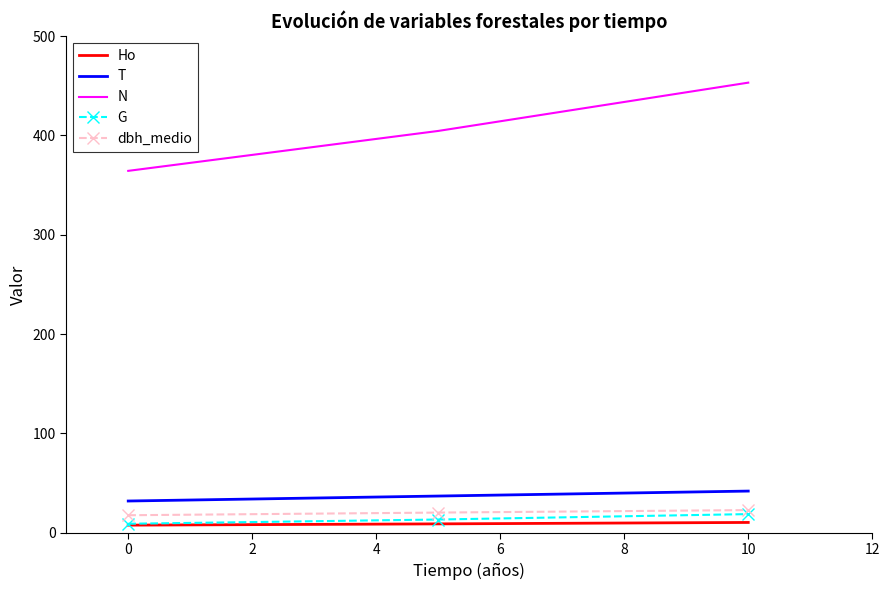

Which series has the largest total across all categories?

N